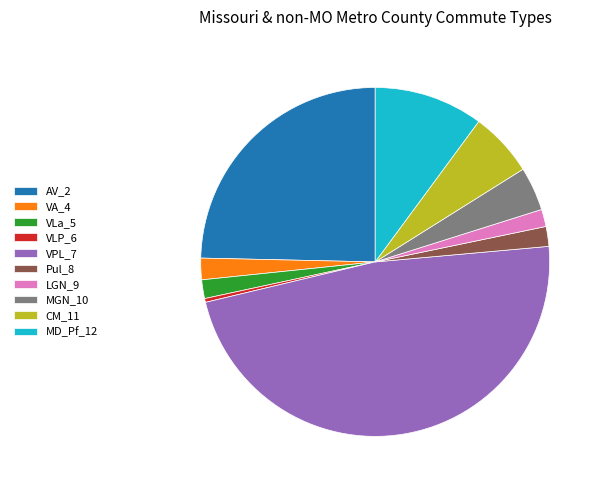

The MD_Pf_12 slice represents 3% of the pie. True or false?

False